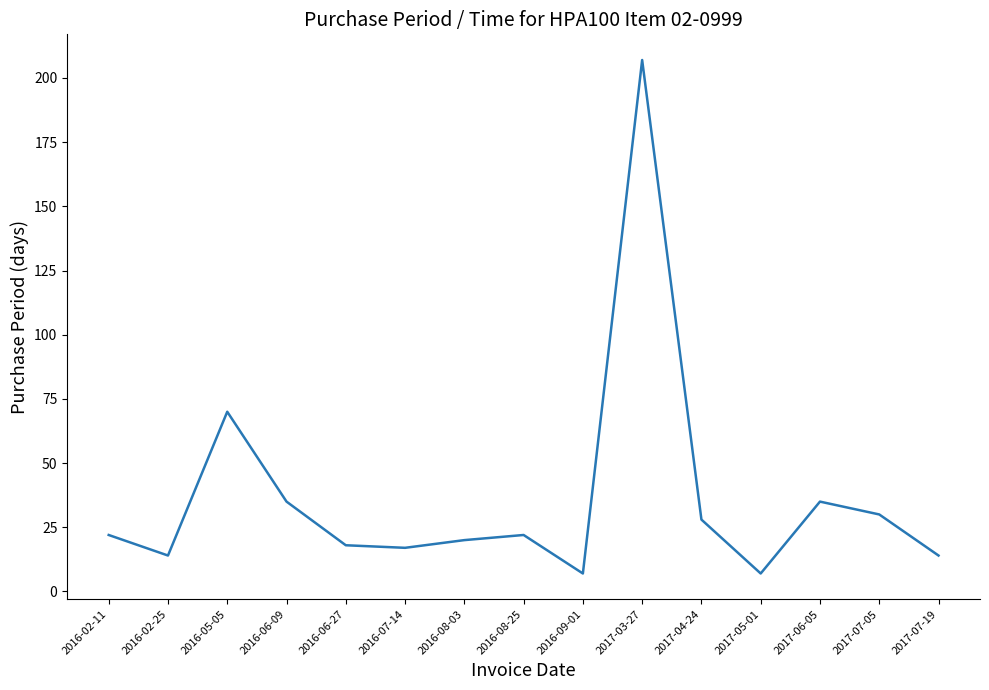

What position from the left is 2016-07-14?

6